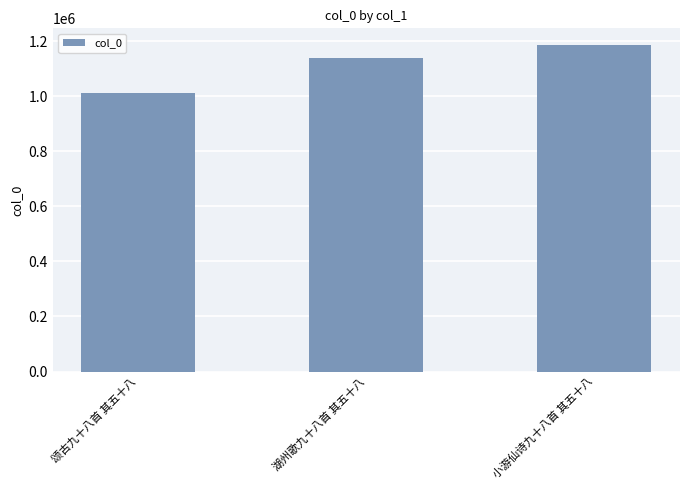

List the labels in order of value, largest first.

小游仙诗九十八首 其五十八, 湖州歌九十八首 其五十八, 颂古九十八首 其五十八